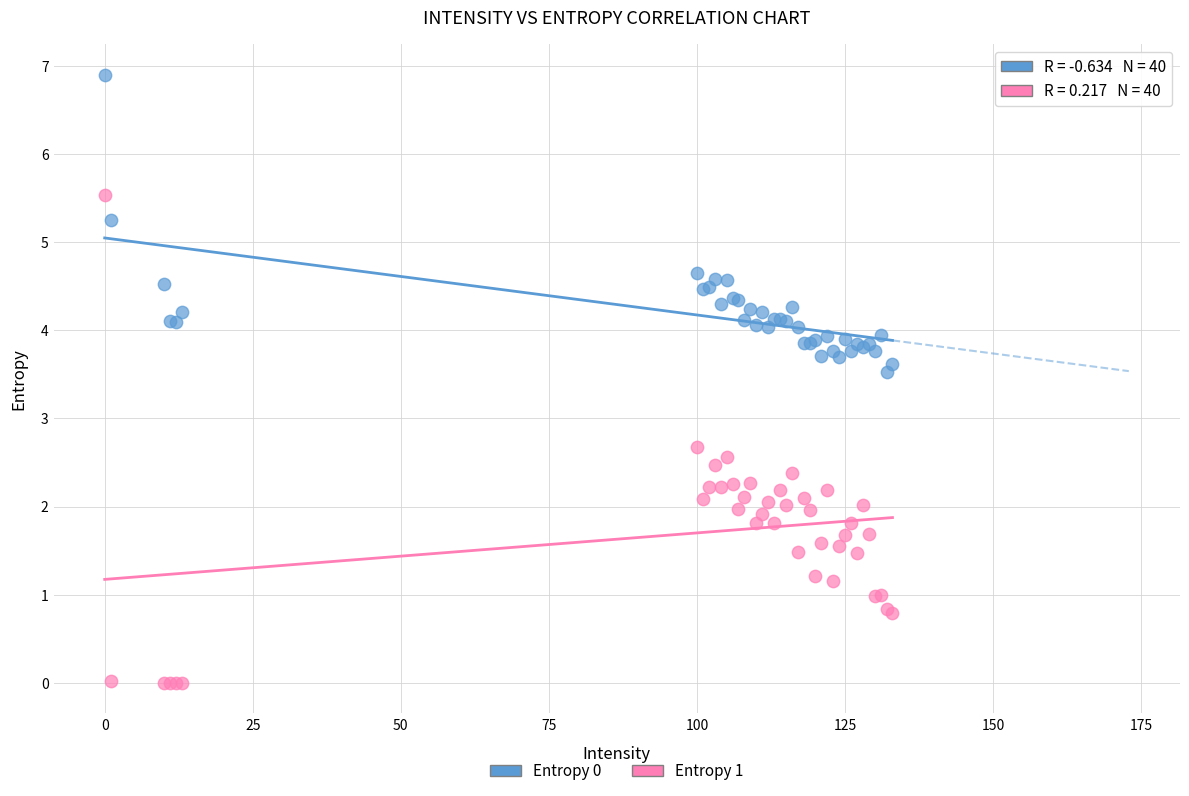

Across all series, what Y value is closest to 3?

2.7